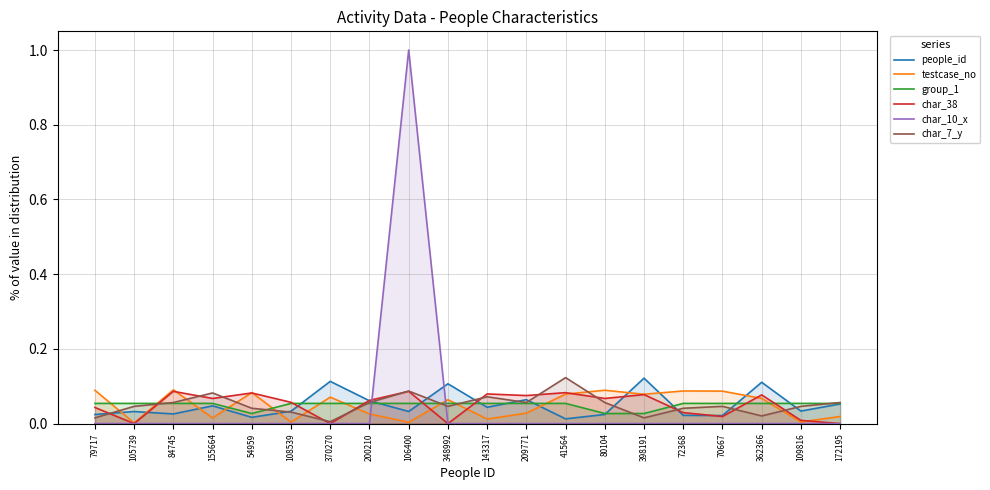

What is the difference between the highest and lowest values at 80104?

0.1